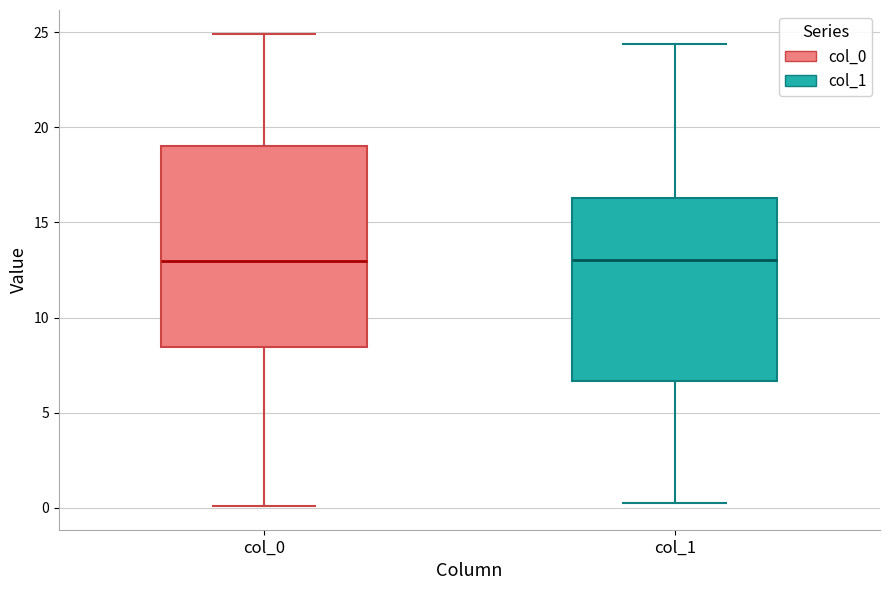

Comparing the boxes themselves (not the whiskers), which one is the tallest?

col_0